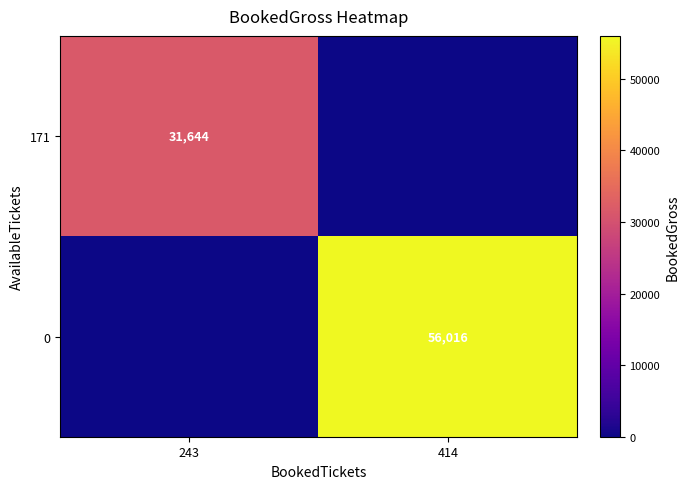

The 0 series shows 56016 at 414. True or false?

True